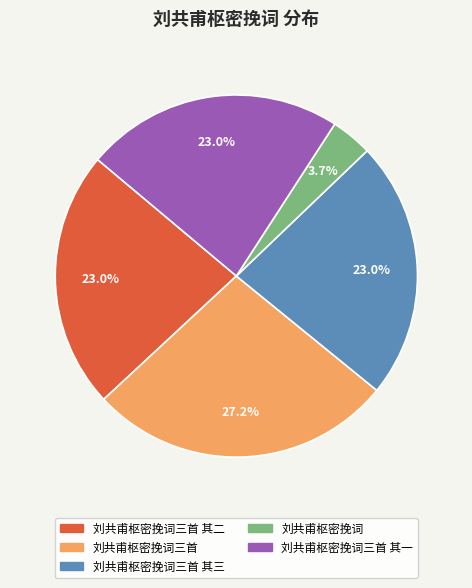

Is there a majority slice in this chart?

No